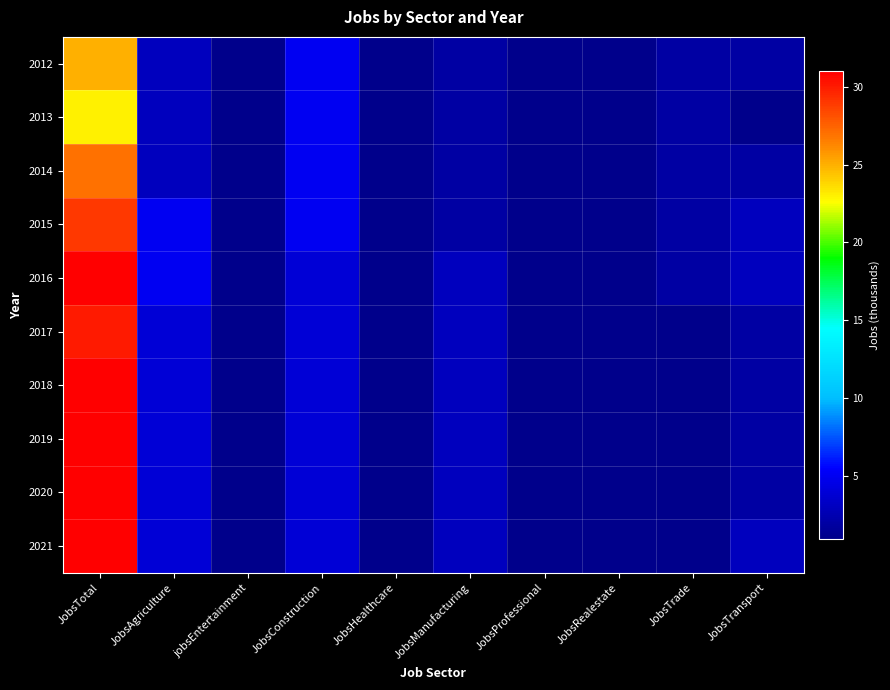

Reading left to right, list all the values displayed in this chart.

2012: JobsTotal=25	JobsAgriculture=3	jobsEntertainment=1	JobsConstruction=5	JobsHealthcare=1	JobsManufacturing=2	JobsProfessional=1	JobsRealestate=1	JobsTrade=2	JobsTransport=2
2013: JobsTotal=23	JobsAgriculture=3	jobsEntertainment=1	JobsConstruction=5	JobsHealthcare=1	JobsManufacturing=2	JobsProfessional=1	JobsRealestate=1	JobsTrade=2	JobsTransport=1
2014: JobsTotal=27	JobsAgriculture=3	jobsEntertainment=1	JobsConstruction=5	JobsHealthcare=1	JobsManufacturing=2	JobsProfessional=1	JobsRealestate=1	JobsTrade=2	JobsTransport=2
2015: JobsTotal=29	JobsAgriculture=5	jobsEntertainment=1	JobsConstruction=5	JobsHealthcare=1	JobsManufacturing=2	JobsProfessional=1	JobsRealestate=1	JobsTrade=2	JobsTransport=3
2016: JobsTotal=31	JobsAgriculture=5	jobsEntertainment=1	JobsConstruction=4	JobsHealthcare=1	JobsManufacturing=3	JobsProfessional=1	JobsRealestate=1	JobsTrade=2	JobsTransport=3
2017: JobsTotal=30	JobsAgriculture=4	jobsEntertainment=1	JobsConstruction=4	JobsHealthcare=1	JobsManufacturing=3	JobsProfessional=1	JobsRealestate=1	JobsTrade=1	JobsTransport=2
2018: JobsTotal=31	JobsAgriculture=4	jobsEntertainment=1	JobsConstruction=4	JobsHealthcare=1	JobsManufacturing=3	JobsProfessional=1	JobsRealestate=1	JobsTrade=1	JobsTransport=2
2019: JobsTotal=31	JobsAgriculture=4	jobsEntertainment=1	JobsConstruction=4	JobsHealthcare=1	JobsManufacturing=3	JobsProfessional=1	JobsRealestate=1	JobsTrade=1	JobsTransport=2
2020: JobsTotal=31	JobsAgriculture=4	jobsEntertainment=1	JobsConstruction=4	JobsHealthcare=1	JobsManufacturing=3	JobsProfessional=1	JobsRealestate=1	JobsTrade=1	JobsTransport=2
2021: JobsTotal=31	JobsAgriculture=4	jobsEntertainment=1	JobsConstruction=4	JobsHealthcare=1	JobsManufacturing=3	JobsProfessional=1	JobsRealestate=1	JobsTrade=1	JobsTransport=3